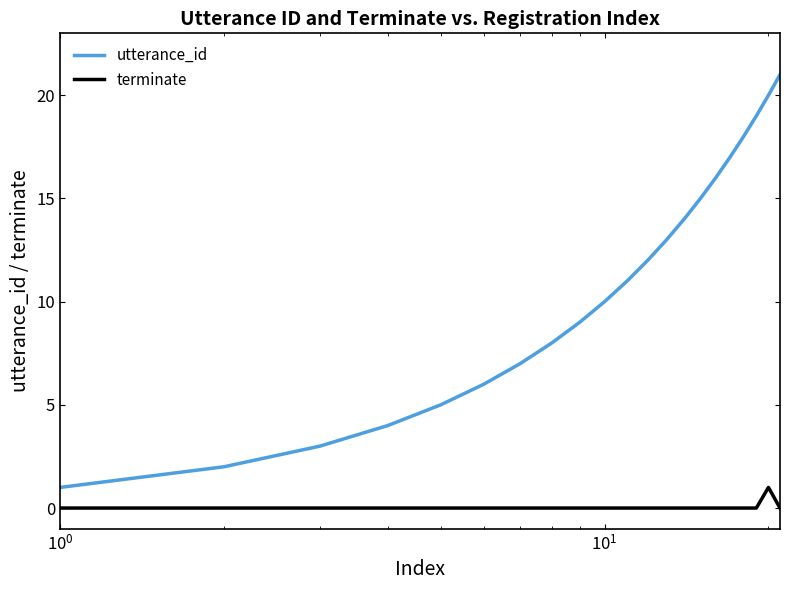

Which series has the widest spread of values?

utterance_id